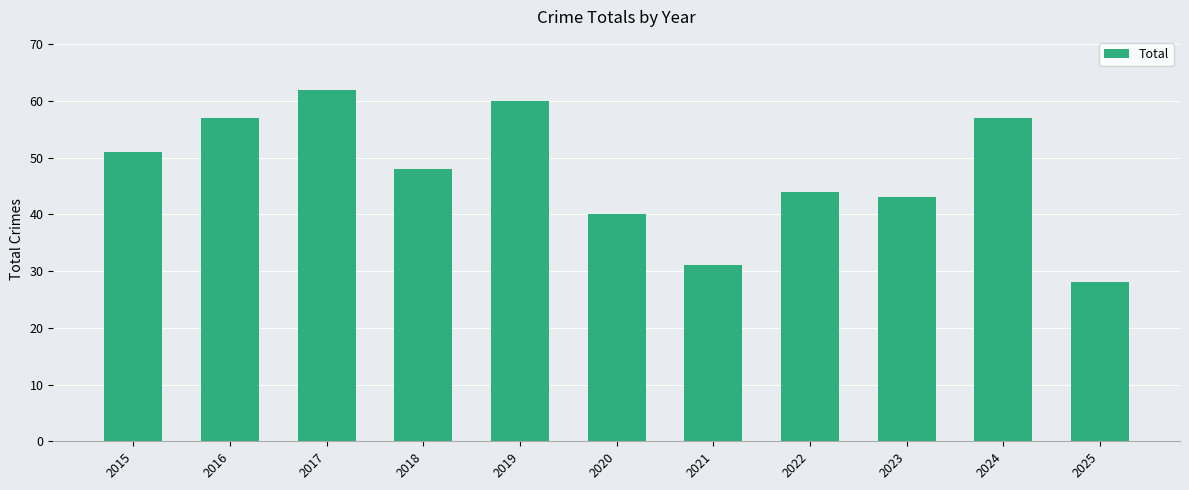

At which label is the value closest to 45?

2022